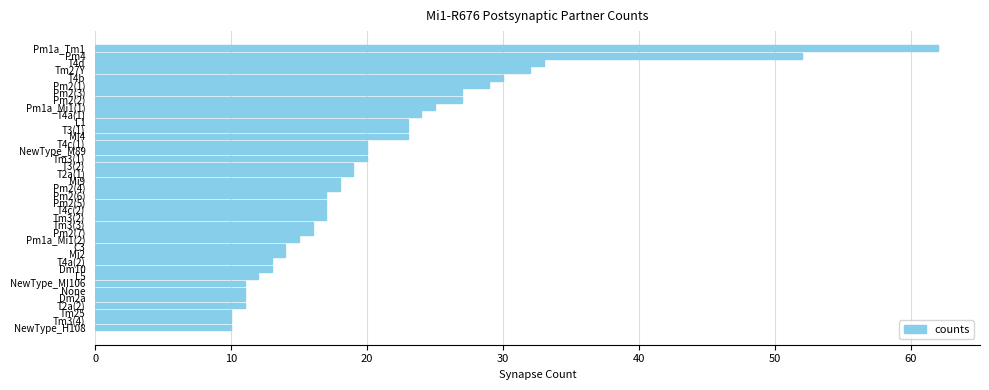

What is the maximum value shown in the chart?

62